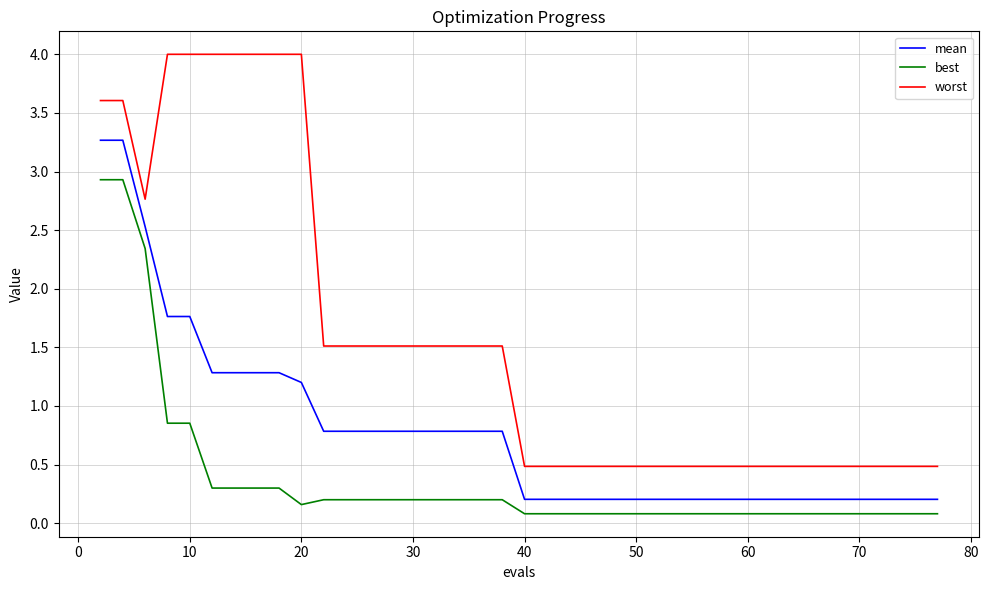

Is this an area chart (filled region under the line)?

No